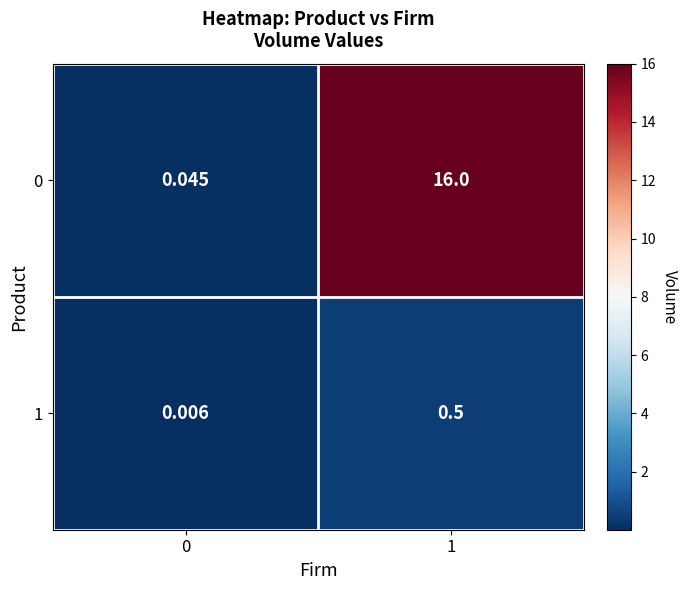

Is the value of 1 at 0 greater than the value of 0 at 0?

No